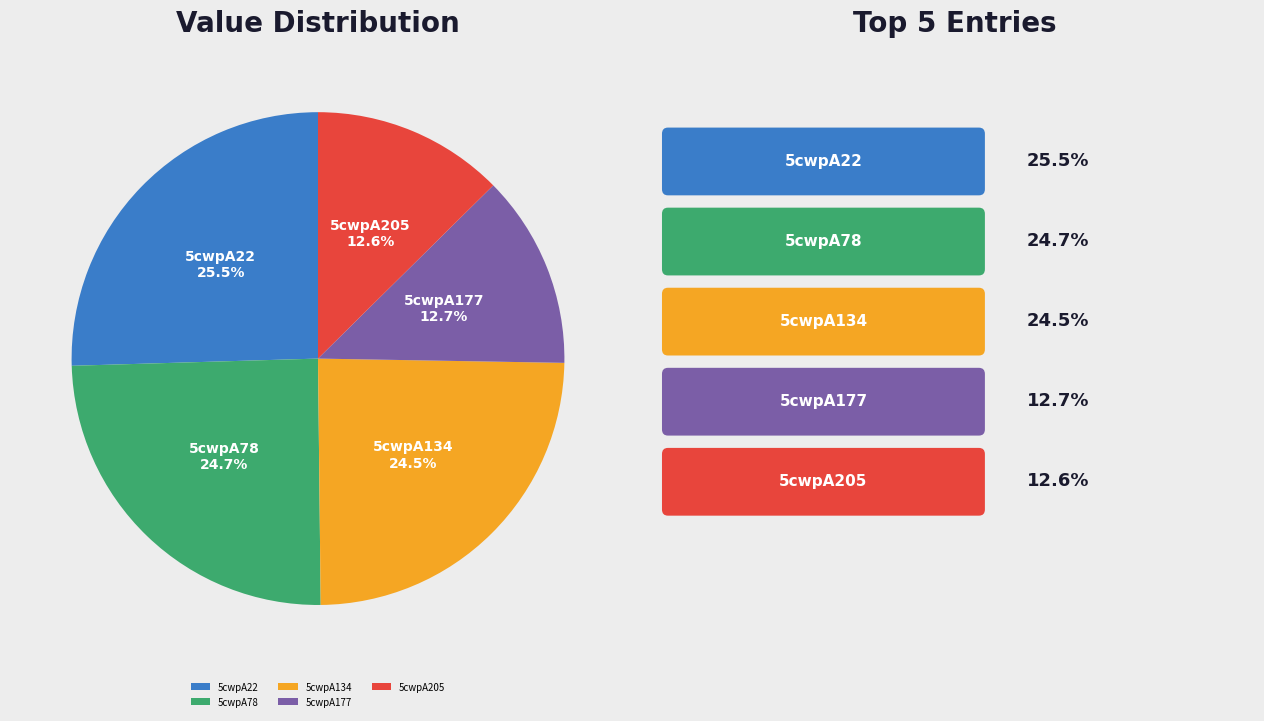

To the nearest percent, what percentage of the pie is 5cwpA78?

25%